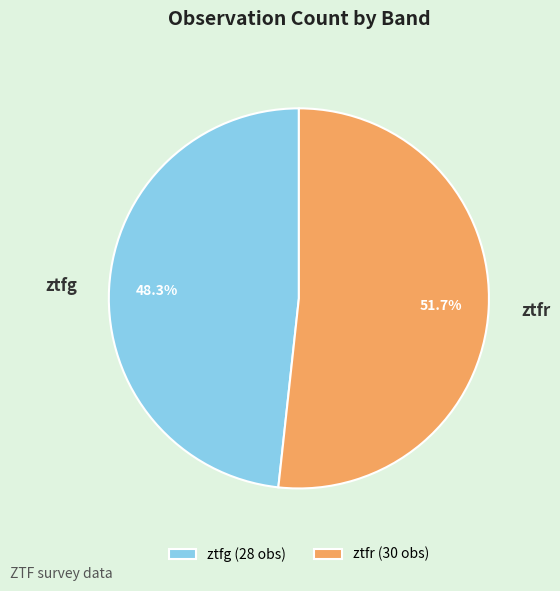

Combined, what portion of the pie is ztfr and ztfg?

100.0%